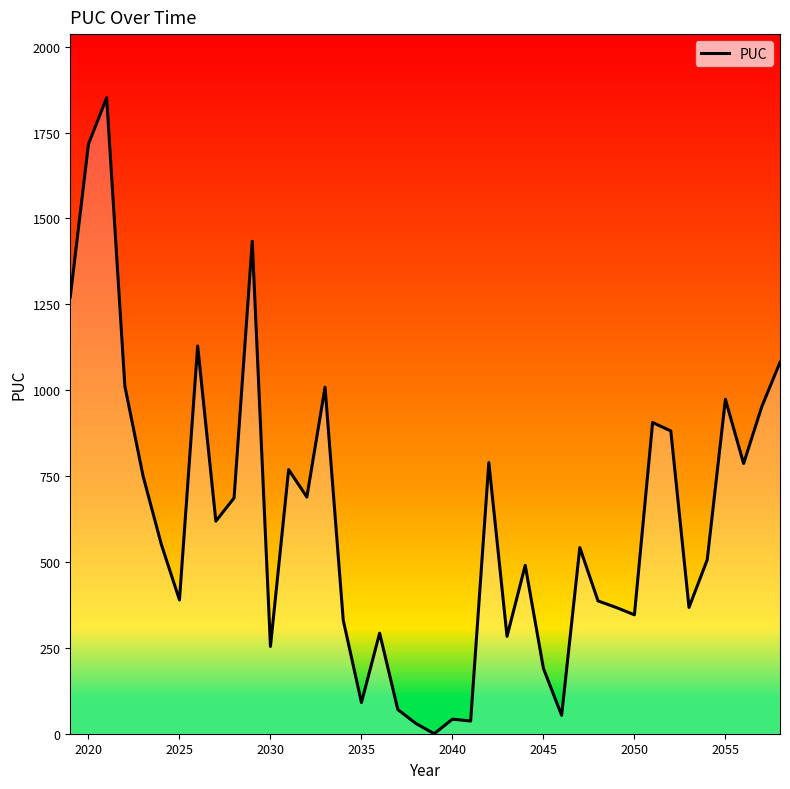

What is the difference between the maximum and minimum values?

1851.3